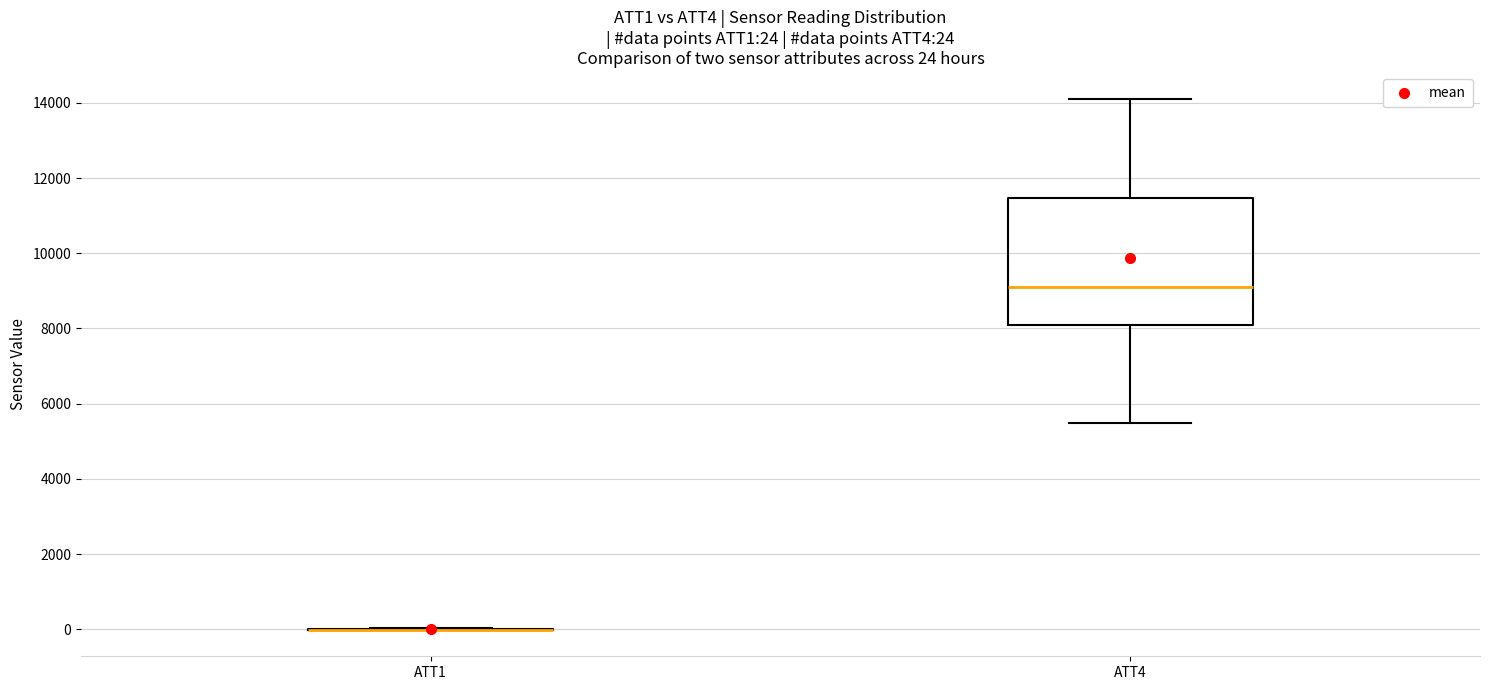

Comparing the boxes themselves (not the whiskers), which one is the tallest?

ATT4